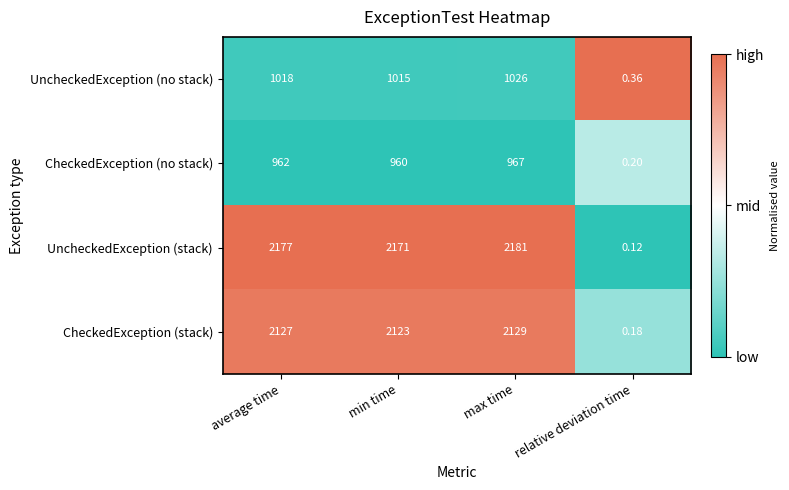

Between average time and min time, which series saw the biggest shift?

UncheckedException (stack)